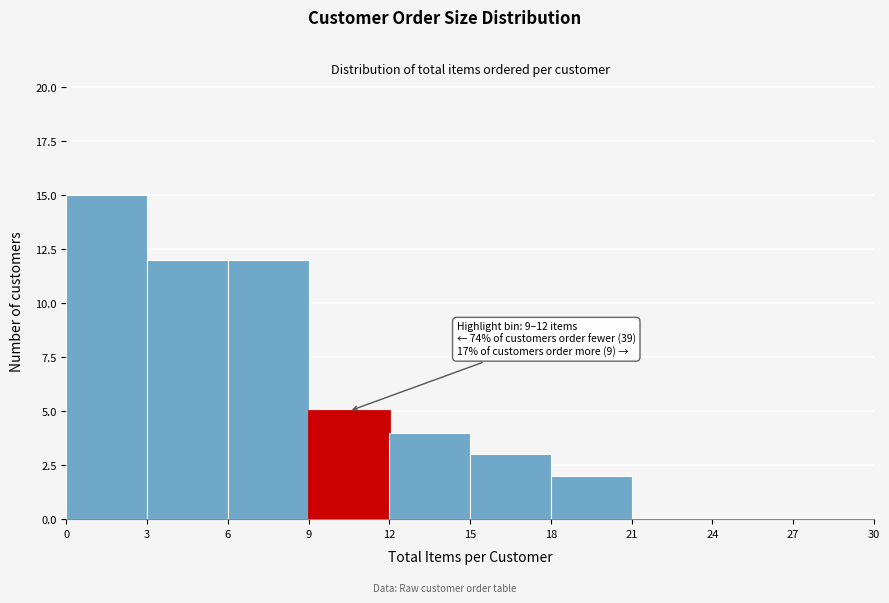

Which range on the x-axis has the tallest bar?

0 to 3